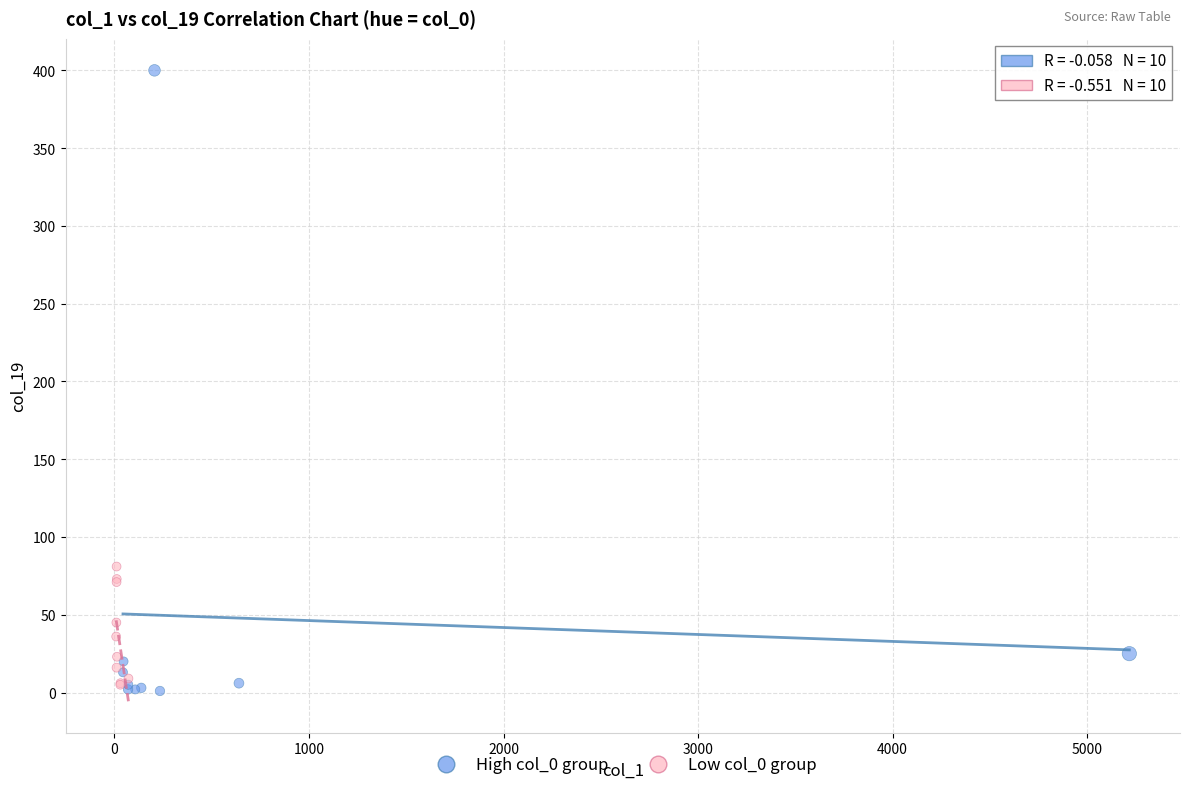

Which series has the largest Y range (max minus min)?

High col_0 group